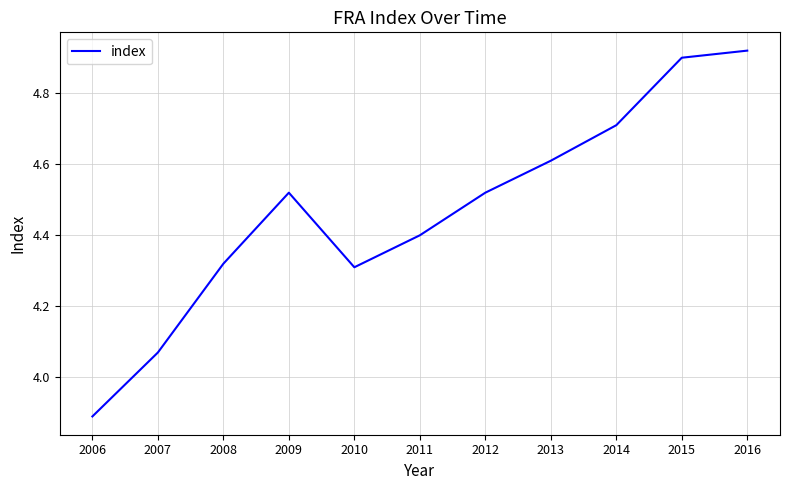

Which has a higher value, 2007 or 2013?

2013